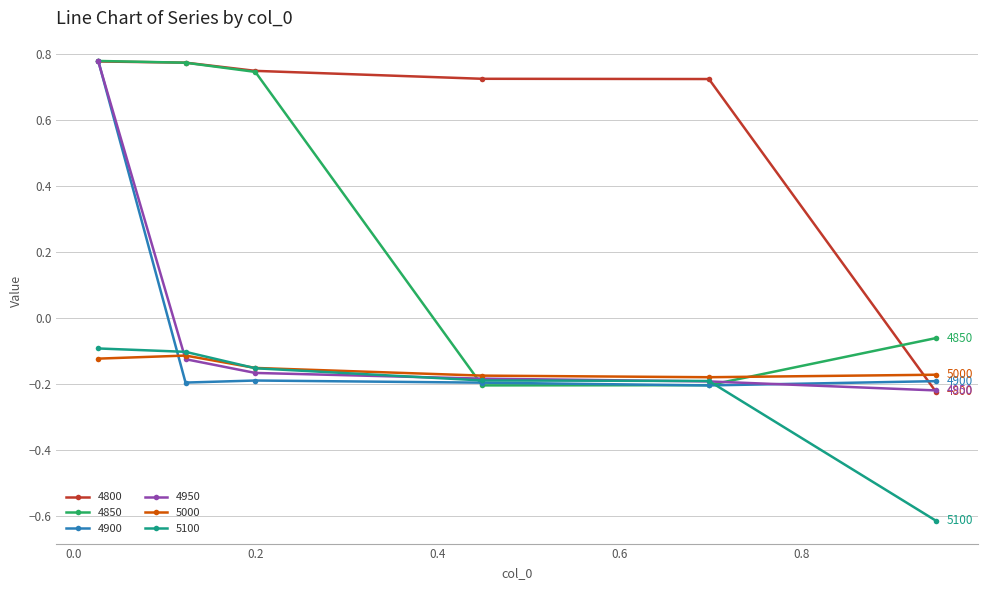

True or false: 5000 has more than 2 points higher than both neighbors.

False